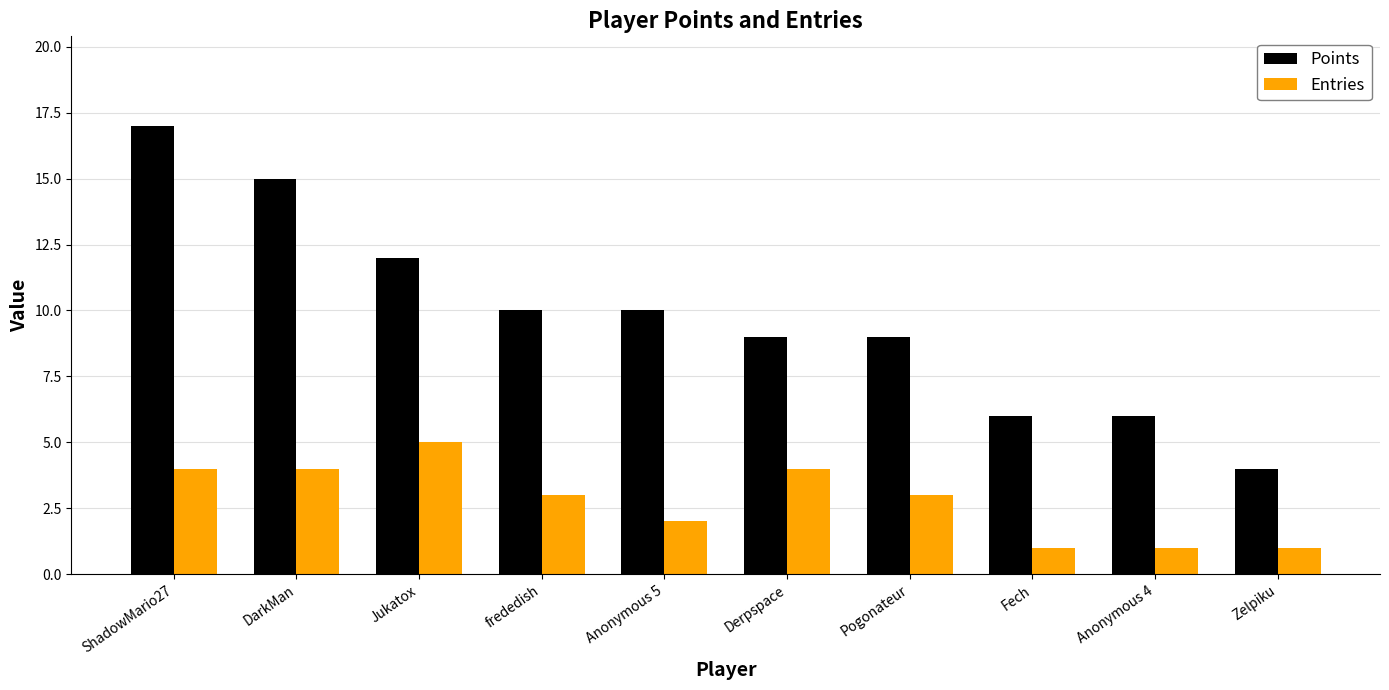

What is the label of the 2nd bar from the left?

DarkMan